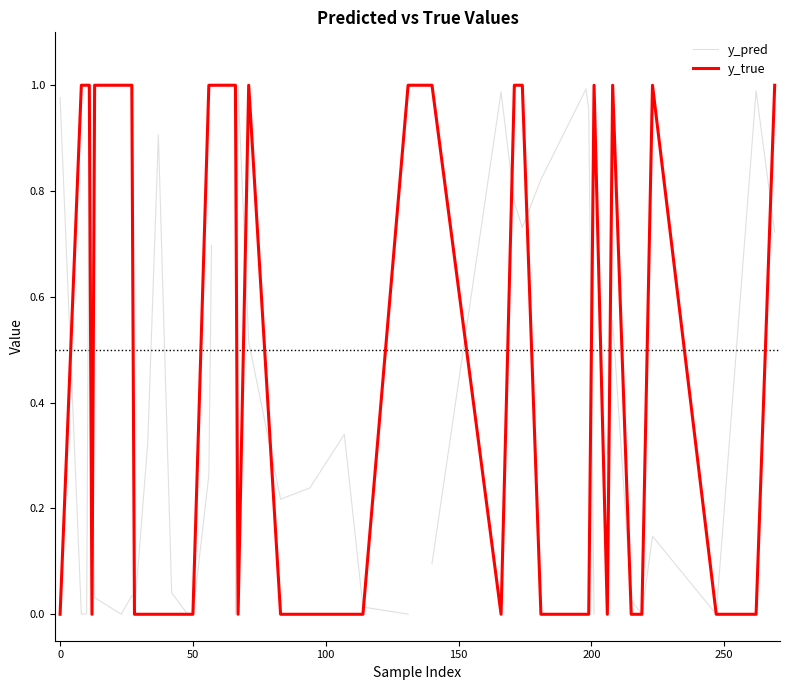

At how many categories does at least one series exceed 0?

40